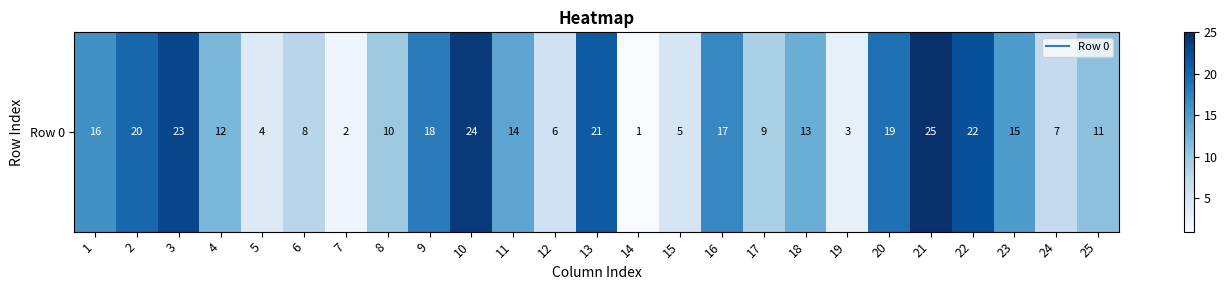

What is the difference between the values at 11 and 18?

1